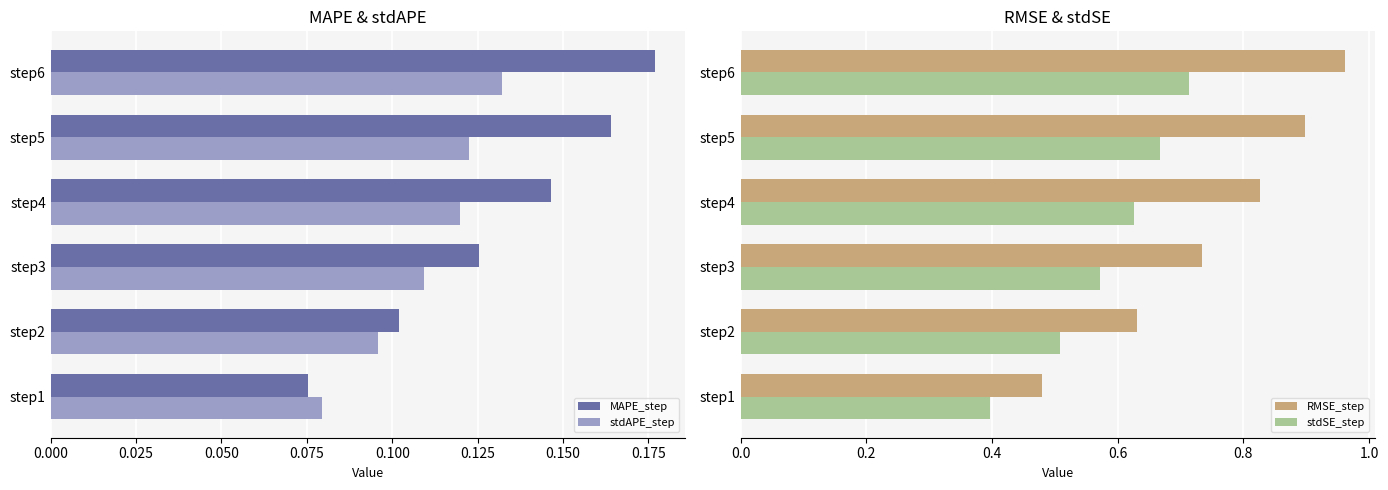

What is the value of the RMSE_step bar at the 6th from the left?

1.0